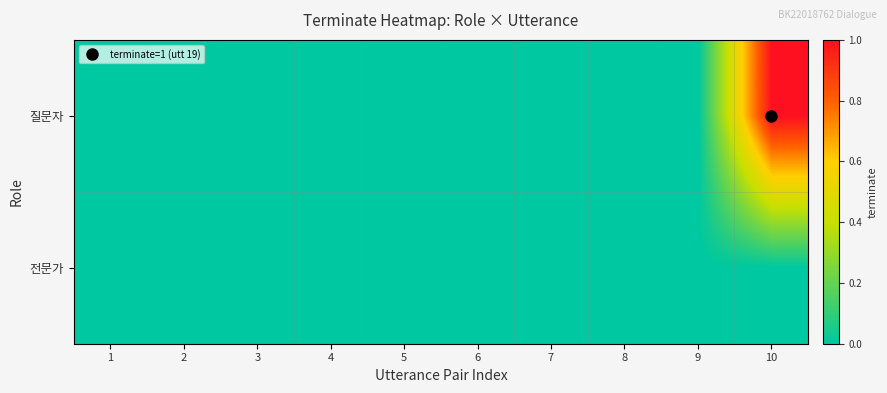

At how many categories does at least one series exceed 0?

1